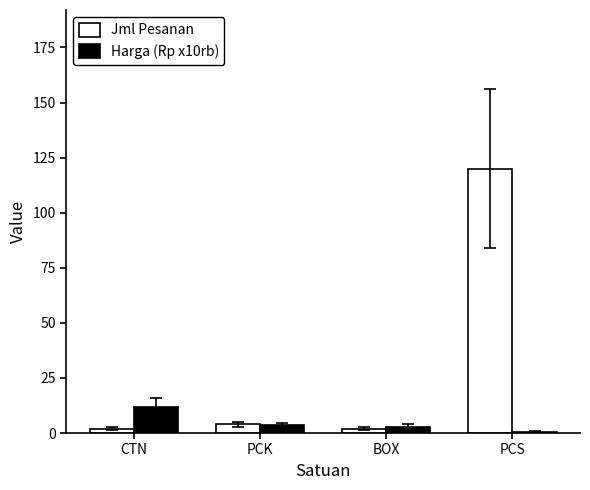

Read the Jml Pesanan value at BOX.

2.0